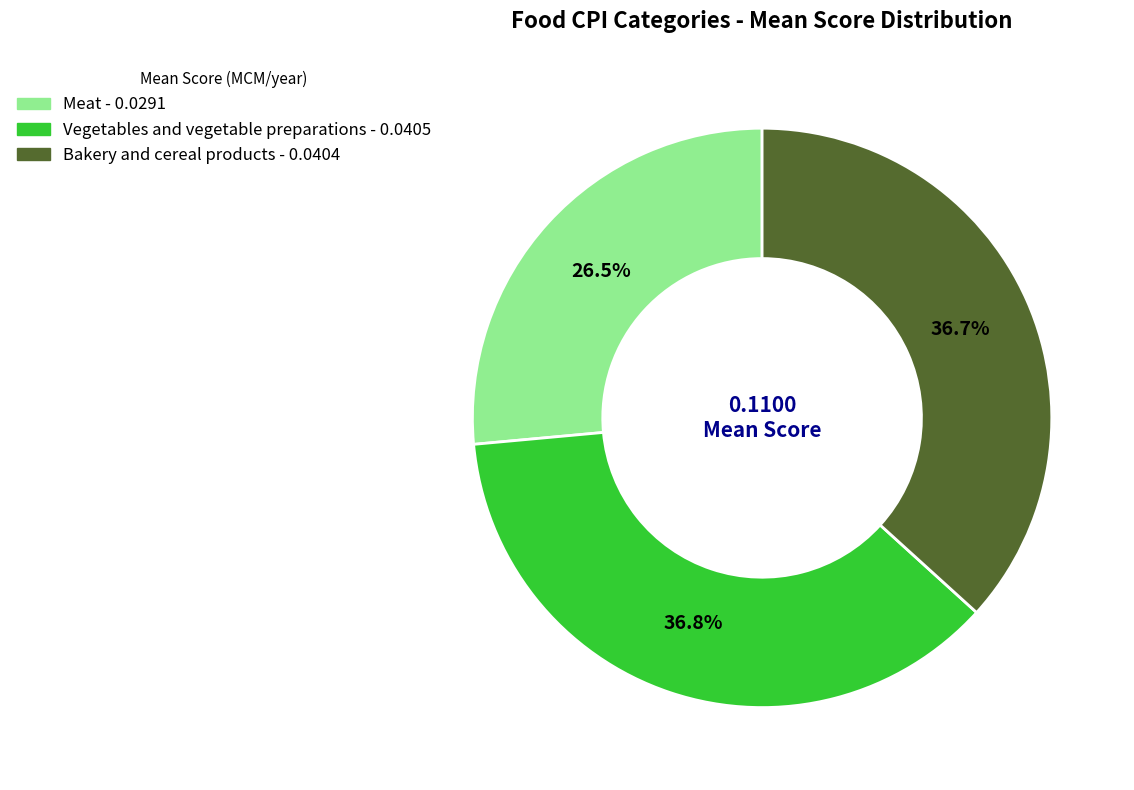

Between Vegetables and vegetable preparations and Meat, which is larger?

Vegetables and vegetable preparations